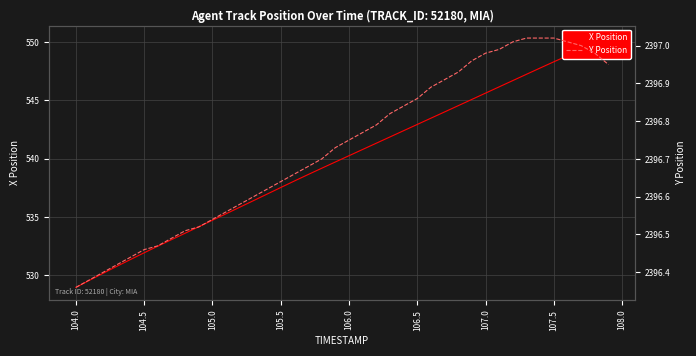

How many data points does each series have?

40